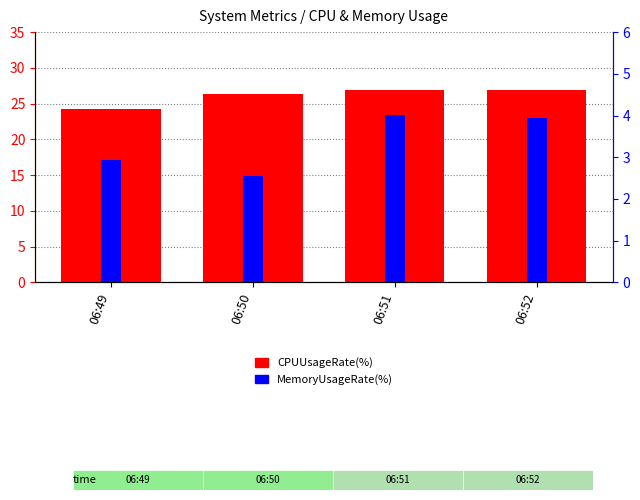

How many values in the MemoryUsageRate(%) series are below 3?

2